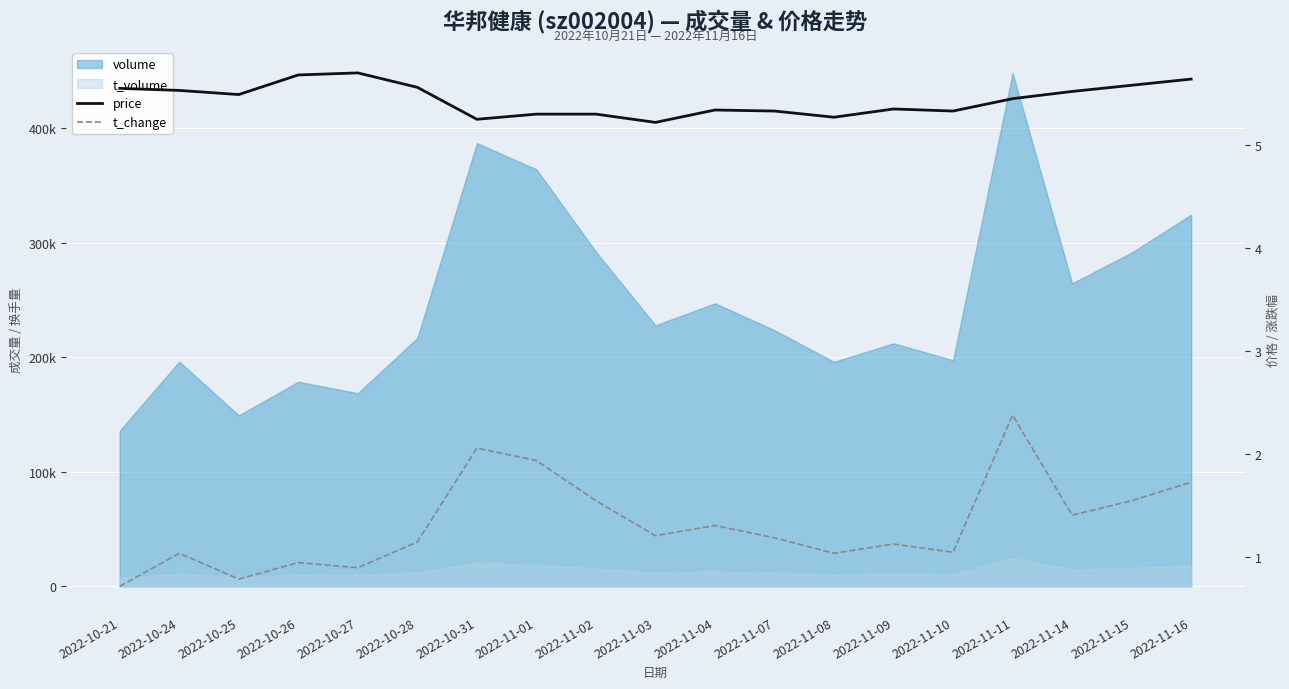

Read the t_change value at 2022-11-15.

1.6